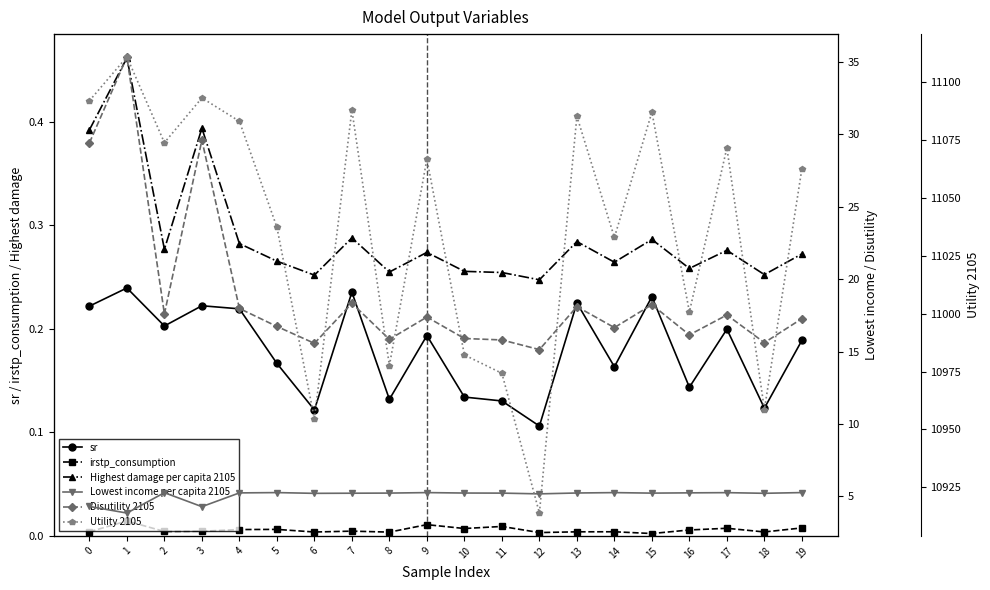

What is the total value across all series at 2?

11097.3